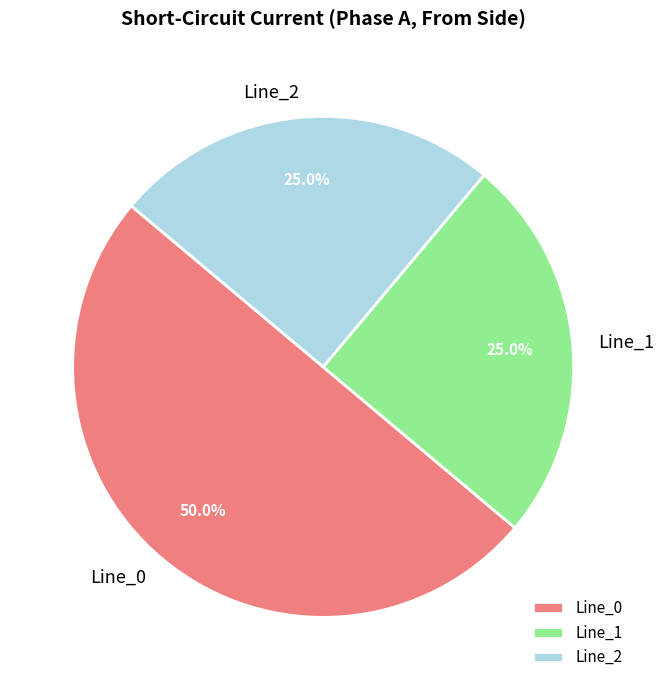

How many segments does this pie chart have?

3